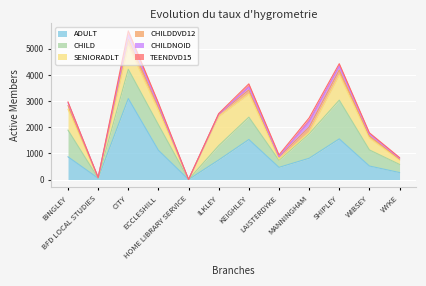

What is the difference between the second highest and second lowest values in the CHILD series?

1118